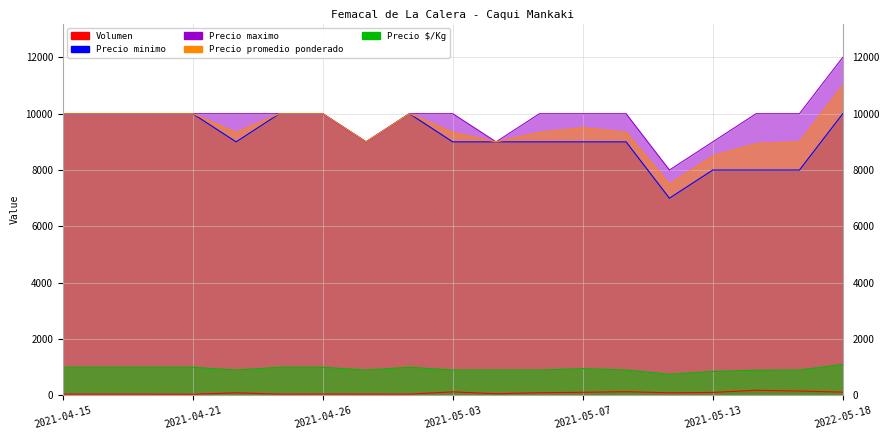

True or false: Precio $/Kg and Precio promedio ponderado cross at least once.

False